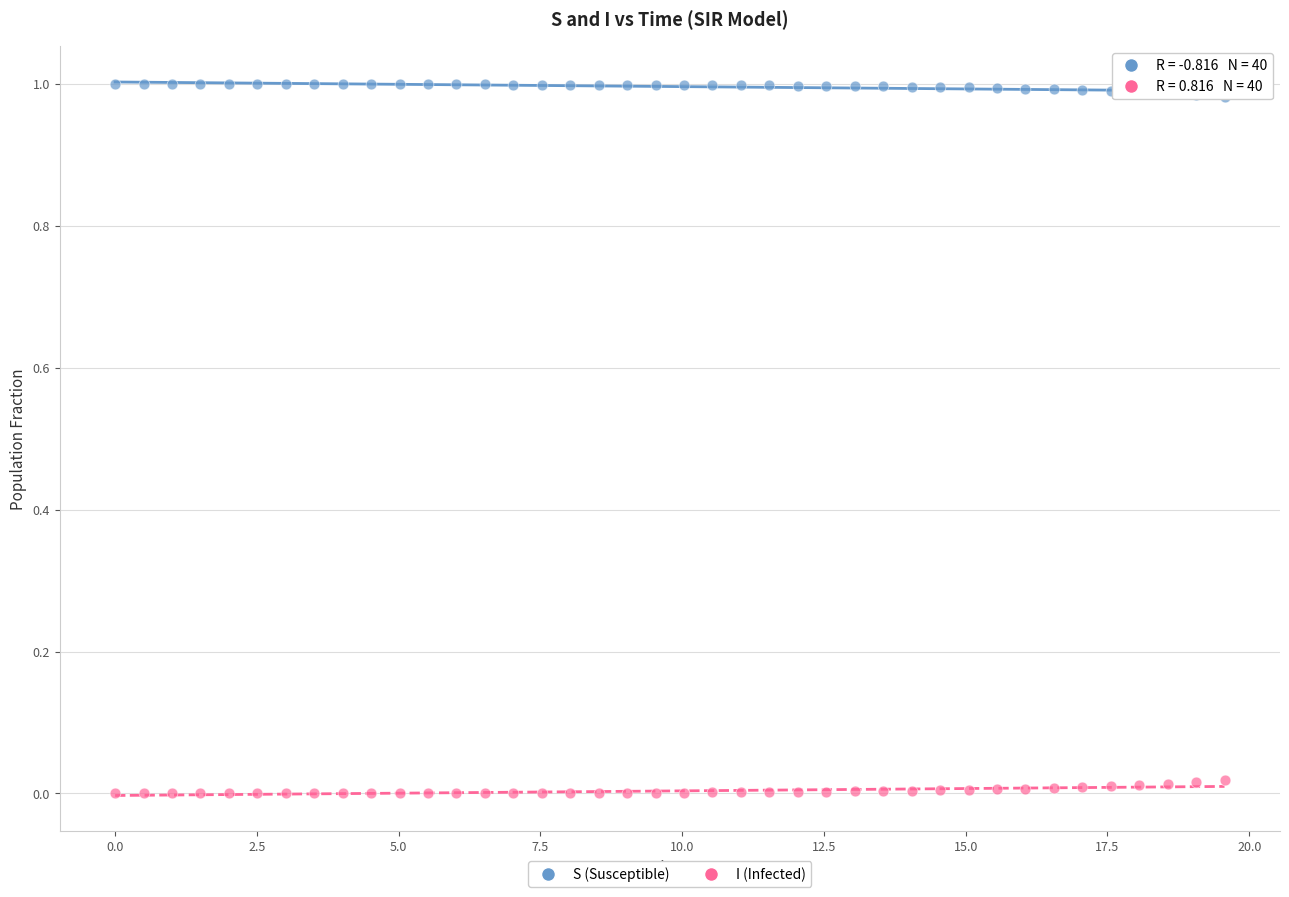

Across all data points, what is the range of X values (max minus min)?

19.6